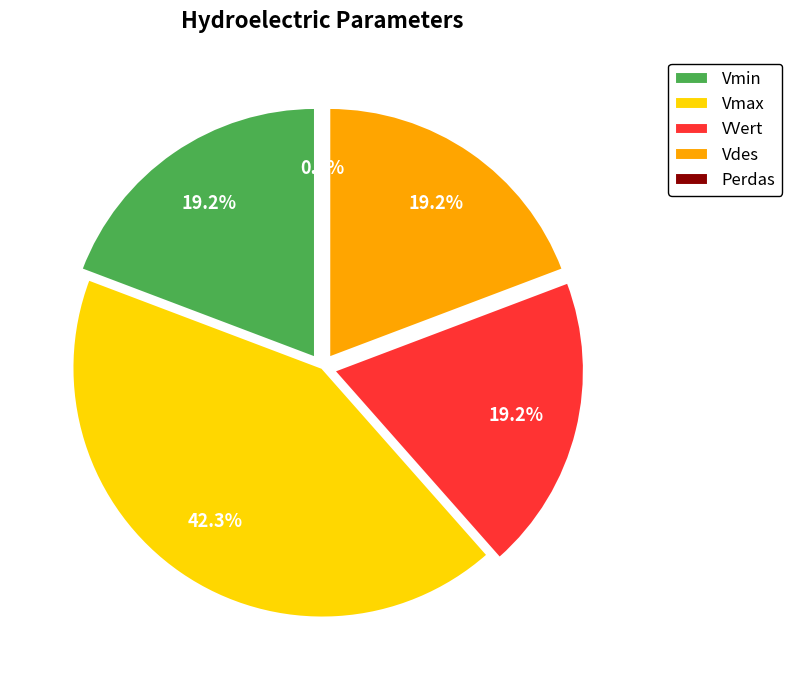

To the nearest percent, what is the average slice percentage?

20%